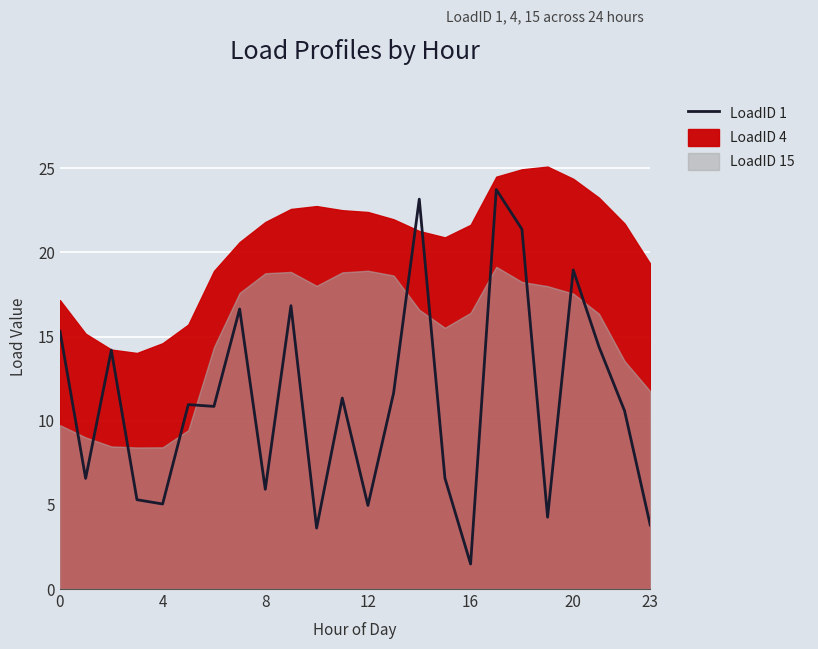

What is the smallest value displayed?

1.5